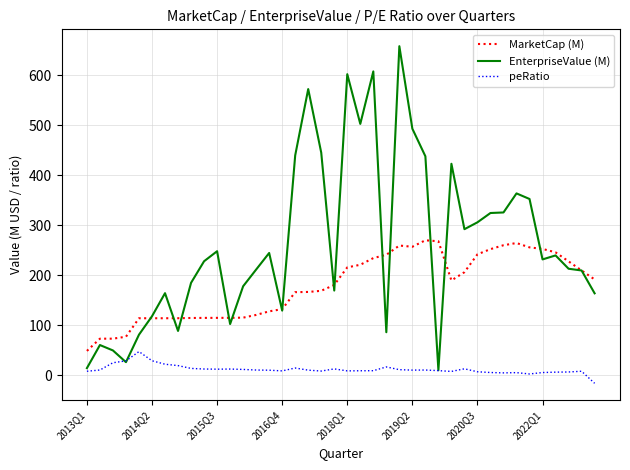

What is the smallest value displayed?

-15.9